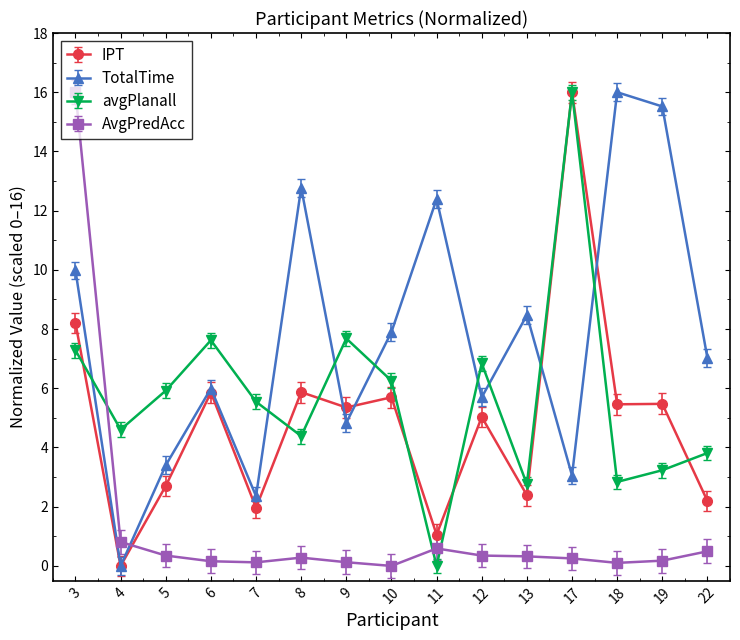

Which series has the largest total across all categories?

TotalTime